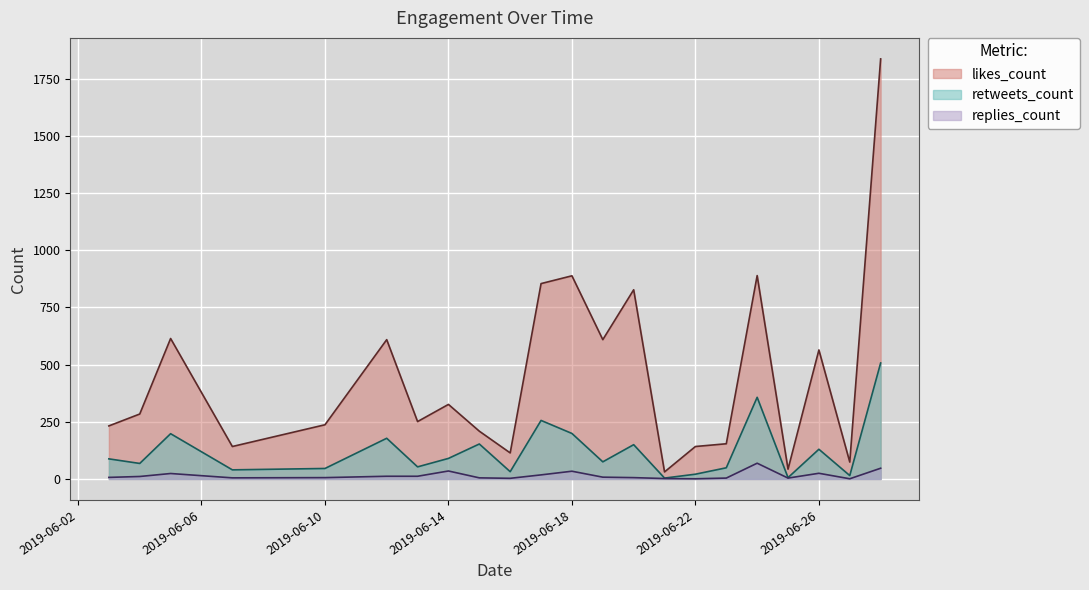

List the series in order of their peak value, lowest first.

replies_count, retweets_count, likes_count